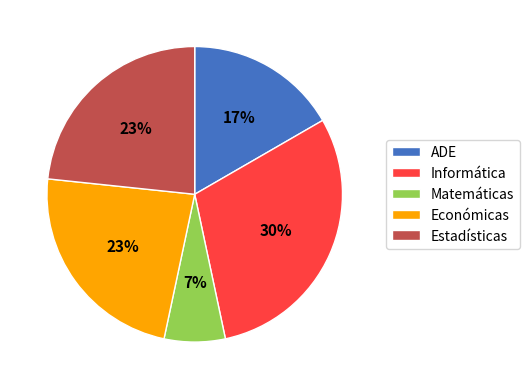

To the nearest percent, what is the difference between the largest and smallest slice percentages?

23%